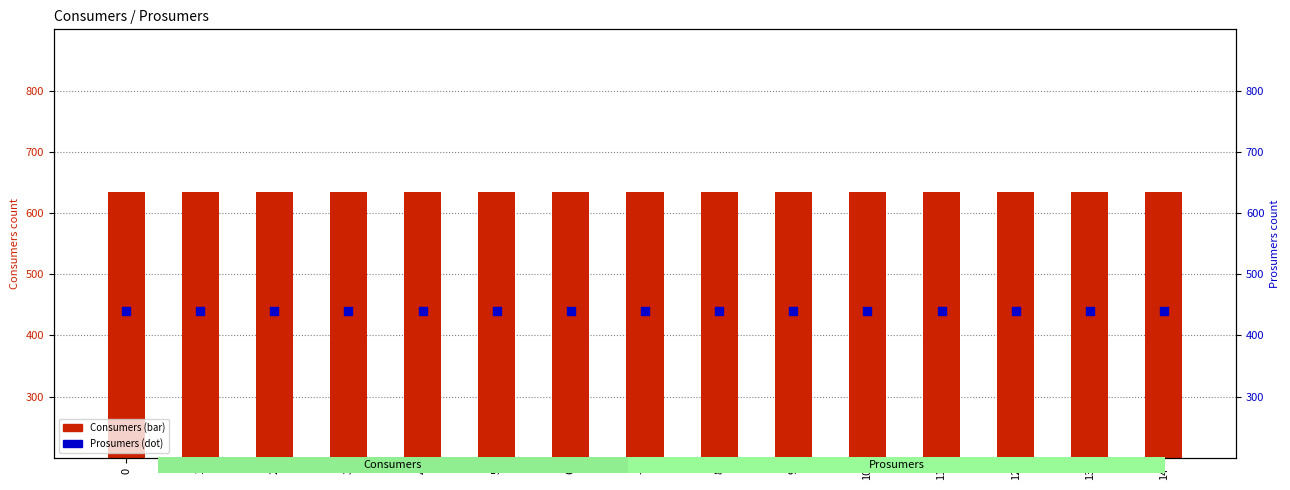

Which series contains the highest Y value?

Consumers